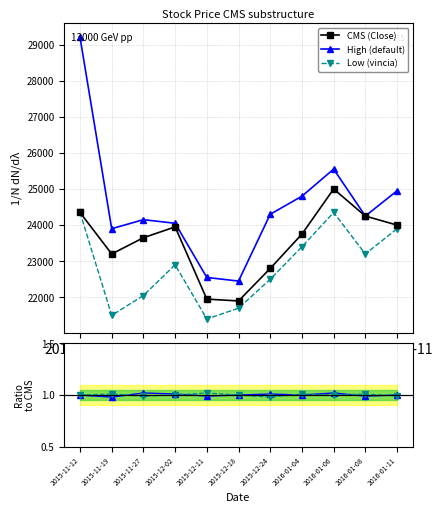

True or false: Low (vincia) and High (default) cross at least once.

False